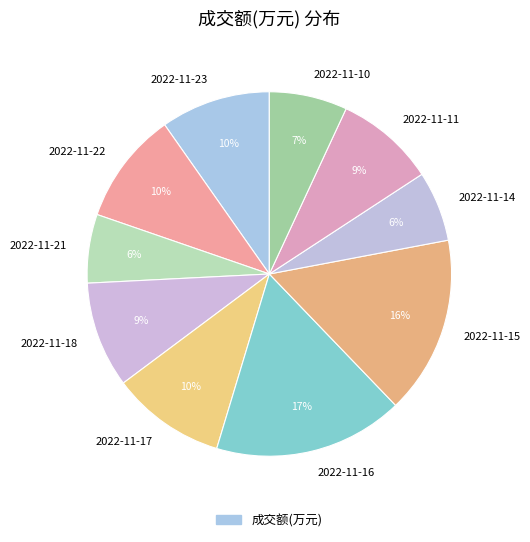

Which has a higher value, 2022-11-16 or 2022-11-15?

2022-11-16